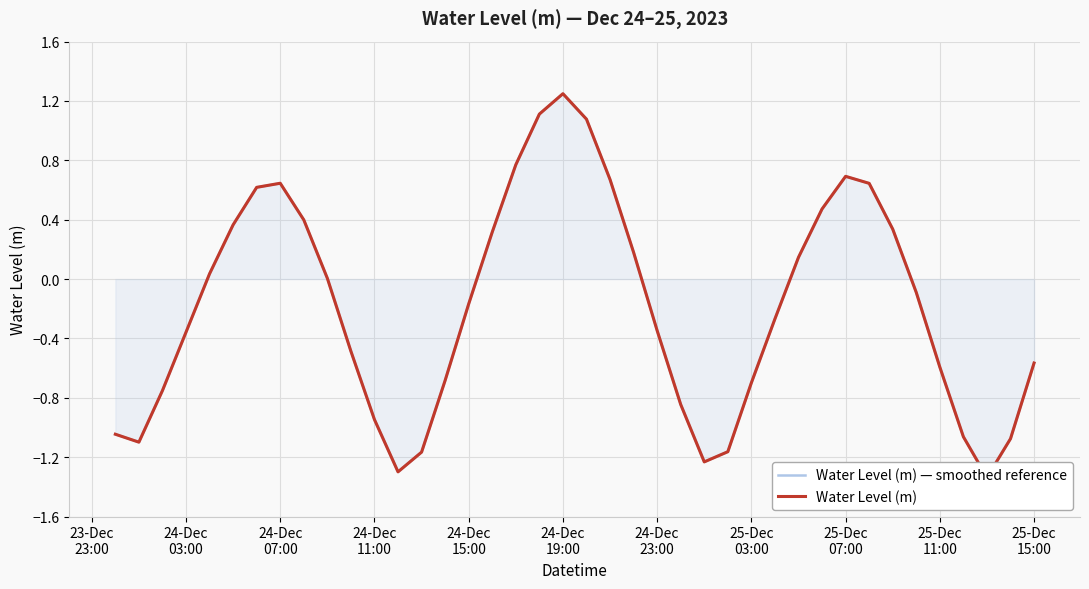

The value of Water Level (m) at 21 is 0.9. True or false?

False